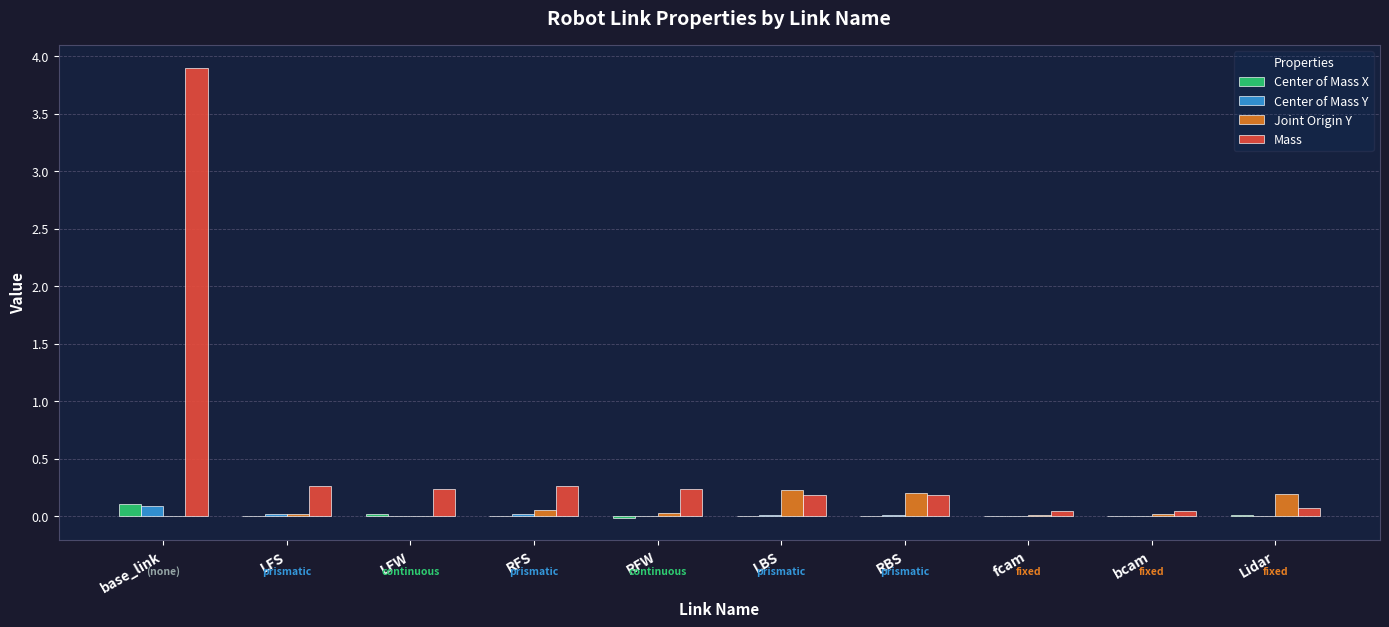

Is the value of Center of Mass X at RFW greater than the value of Joint Origin Y at RFS?

No